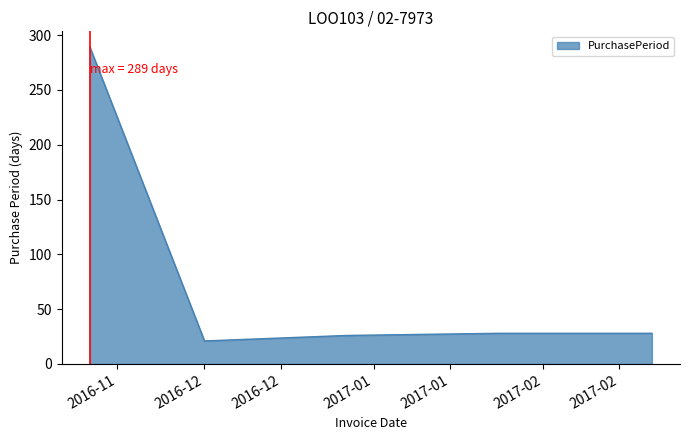

How many series are shown in this chart?

1